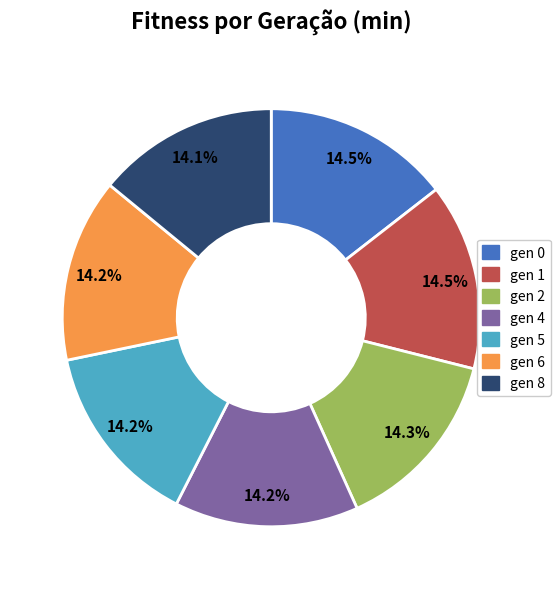

Combined, do gen 5 and gen 2 account for over 50%?

No